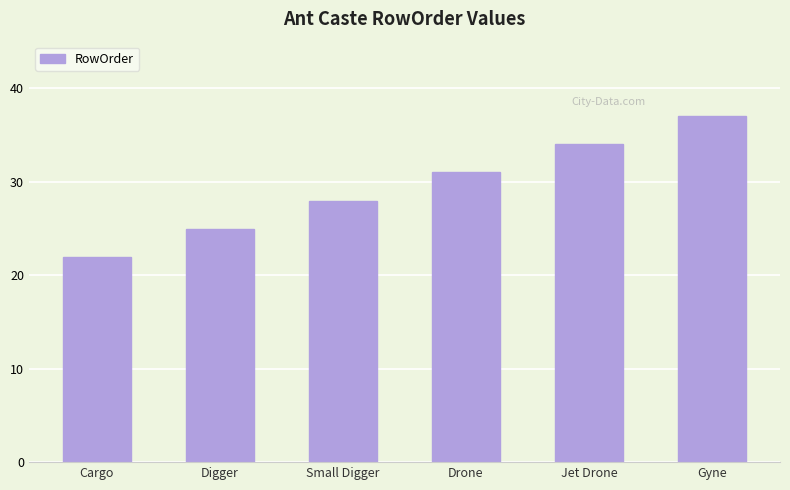

Which category has the lowest value across all series?

Cargo